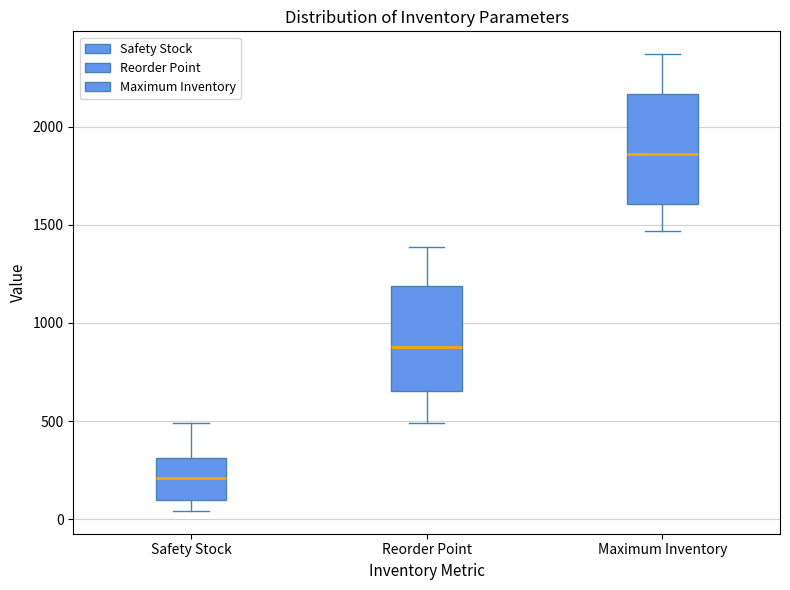

Reading left to right, transcribe this box plot: for each box, give where its median line is, the range the box spans, and where its two whiskers end, as read against the y-axis. The values are not printed on the chart, so give them approximately, as read against the axis.

Safety Stock: median 200, box 100 to 300, whiskers 50 to 500
Reorder Point: median 900, box 650 to 1200, whiskers 500 to 1400
Maximum Inventory: median 1850, box 1600 to 2150, whiskers 1450 to 2350